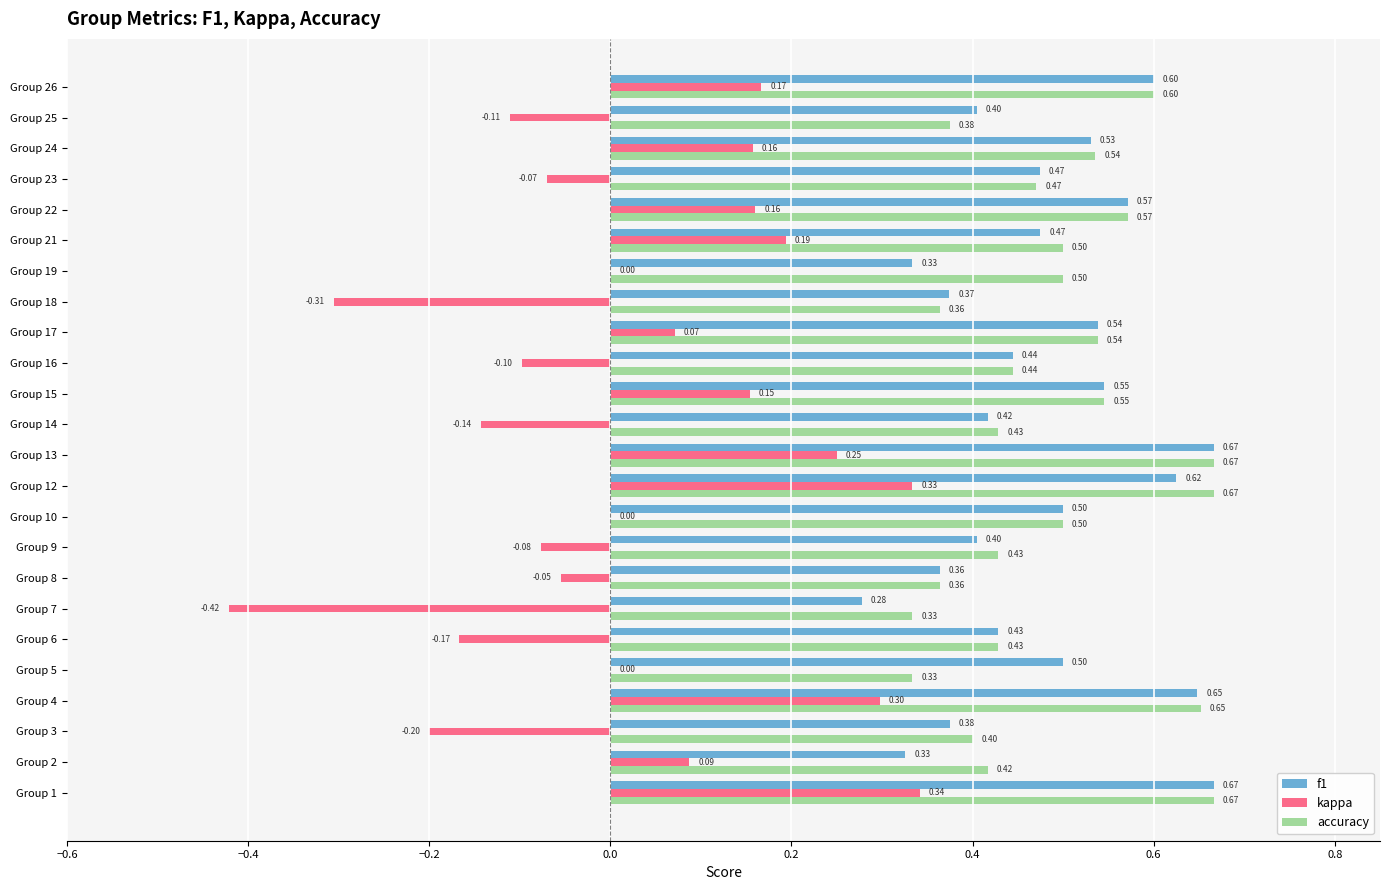

What is the sum of all kappa values?

0.6